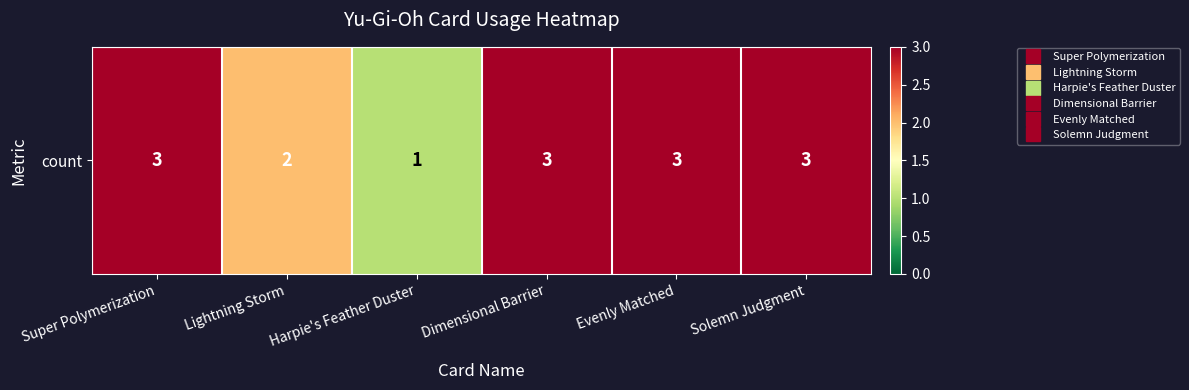

What is the difference between the maximum and second lowest values?

1